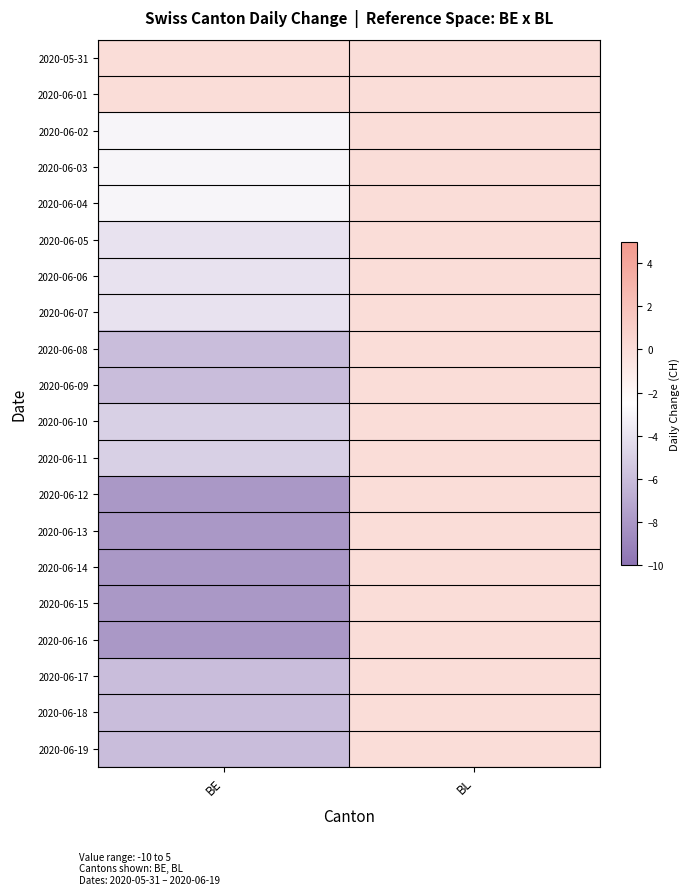

Reading left to right, list all the values displayed in this chart.

2020-05-31: BE=0	BL=0
2020-06-01: BE=0	BL=0
2020-06-02: BE=-3	BL=0
2020-06-03: BE=-3	BL=0
2020-06-04: BE=-3	BL=0
2020-06-05: BE=-4	BL=0
2020-06-06: BE=-4	BL=0
2020-06-07: BE=-4	BL=0
2020-06-08: BE=-6	BL=0
2020-06-09: BE=-6	BL=0
2020-06-10: BE=-5	BL=0
2020-06-11: BE=-5	BL=0
2020-06-12: BE=-8	BL=0
2020-06-13: BE=-8	BL=0
2020-06-14: BE=-8	BL=0
2020-06-15: BE=-8	BL=0
2020-06-16: BE=-8	BL=0
2020-06-17: BE=-6	BL=0
2020-06-18: BE=-6	BL=0
2020-06-19: BE=-6	BL=0